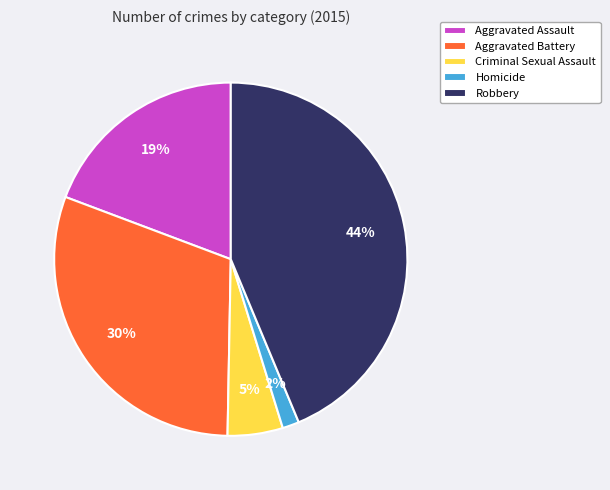

Between Robbery and Homicide, which is larger?

Robbery